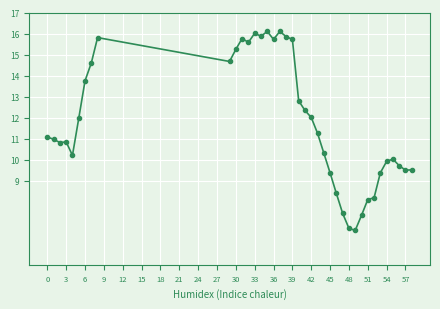

What is the value of the 4th point from the left?

10.8